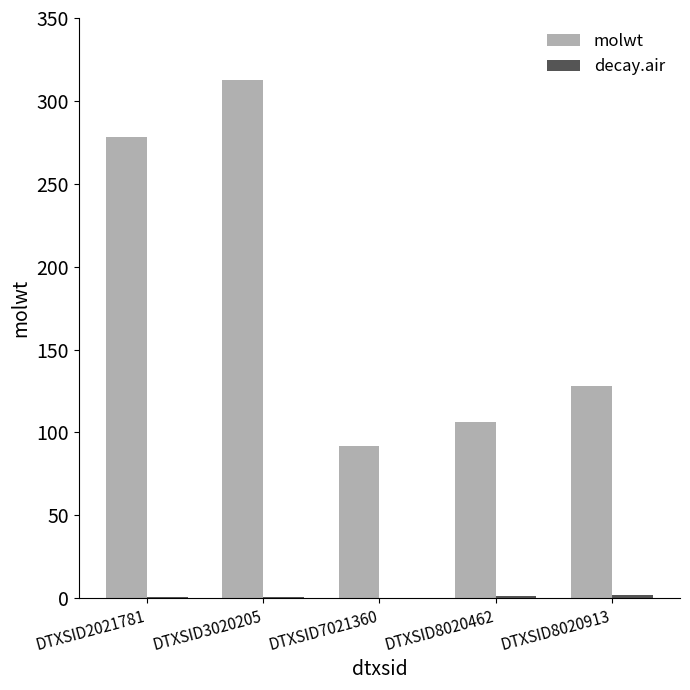

What is the greatest value displayed?

312.4